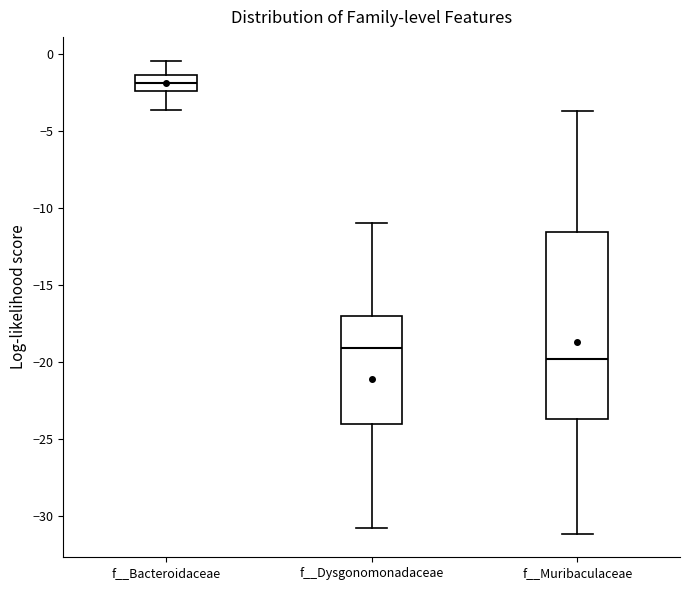

Which box has the lowest median line?

f__Muribaculaceae